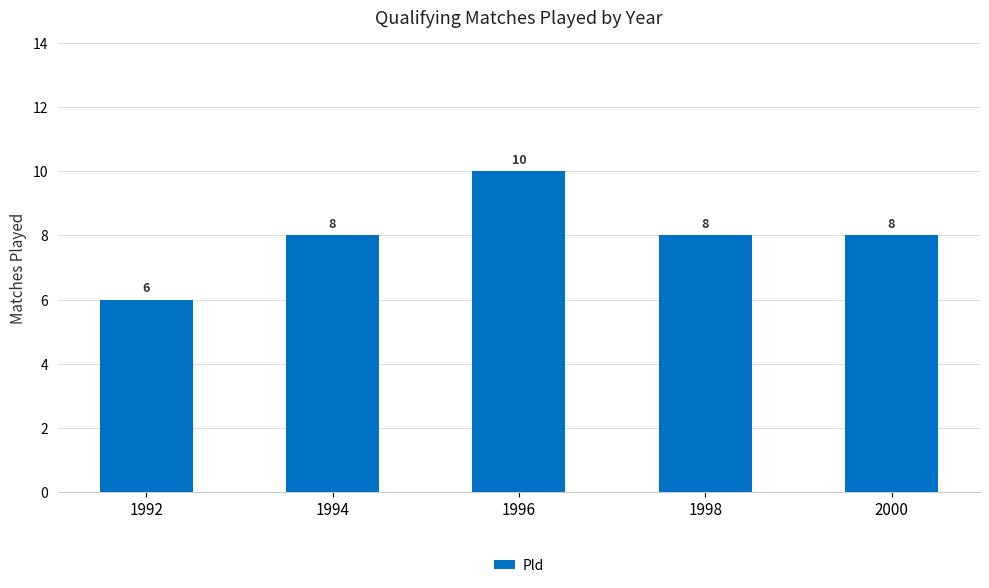

What is the approximate value at 1994?

8